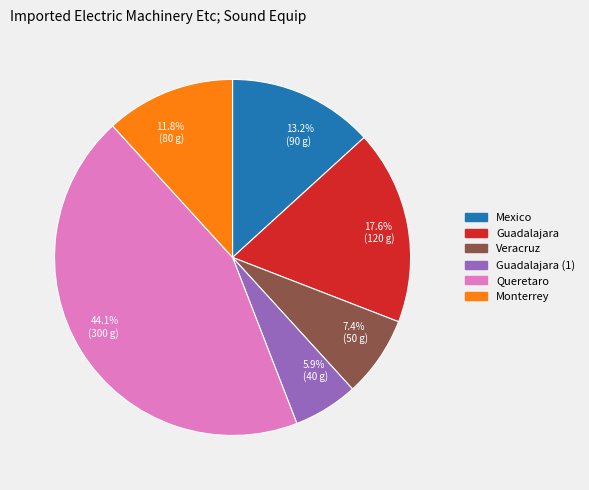

Which has a higher value, 7.4% (50 g) or 5.9% (40 g)?

7.4% (50 g)